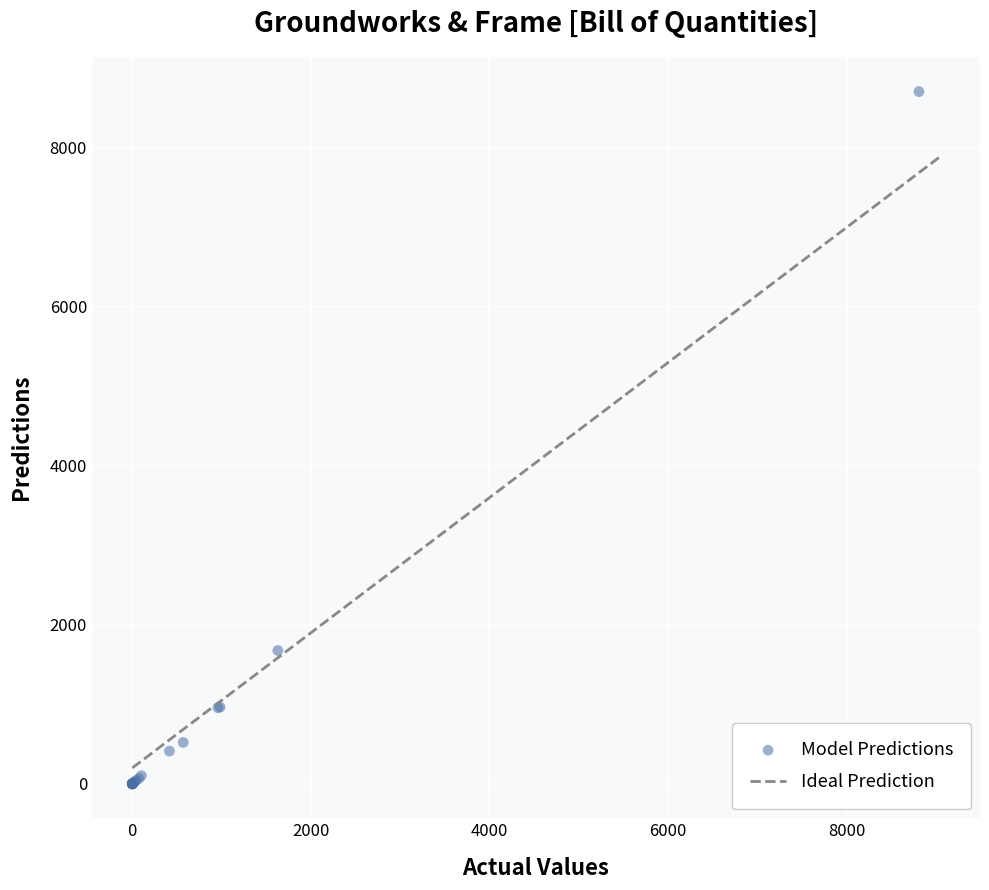

What Y value in the scatter plot is closest to 4354?

1677.3